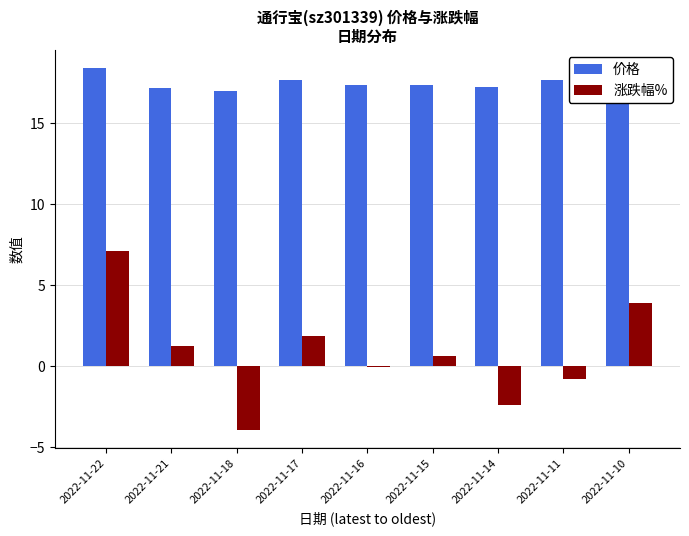

What is the maximum value shown in the chart?

18.4